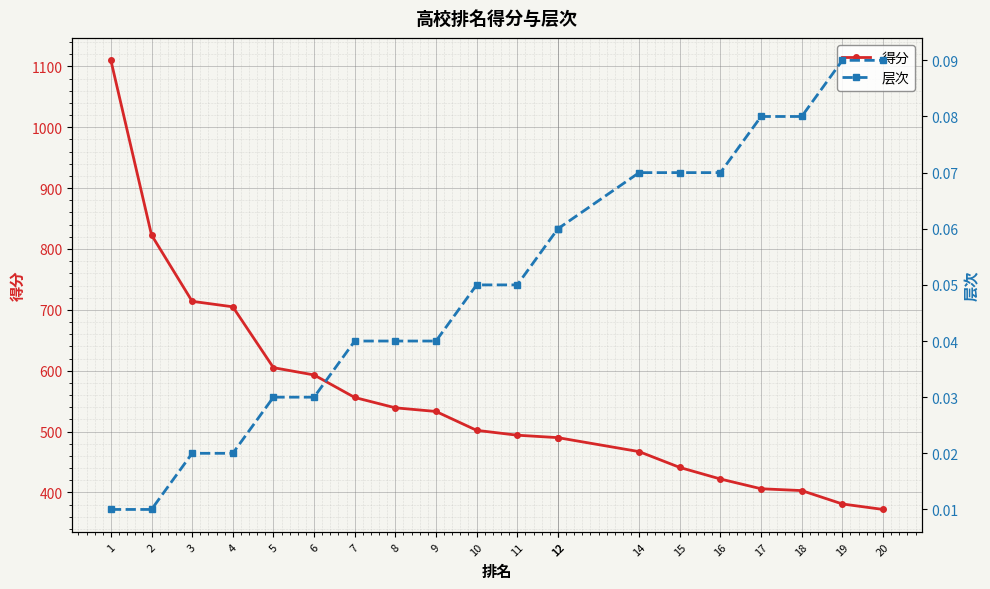

How many categories are shown in the chart?

20